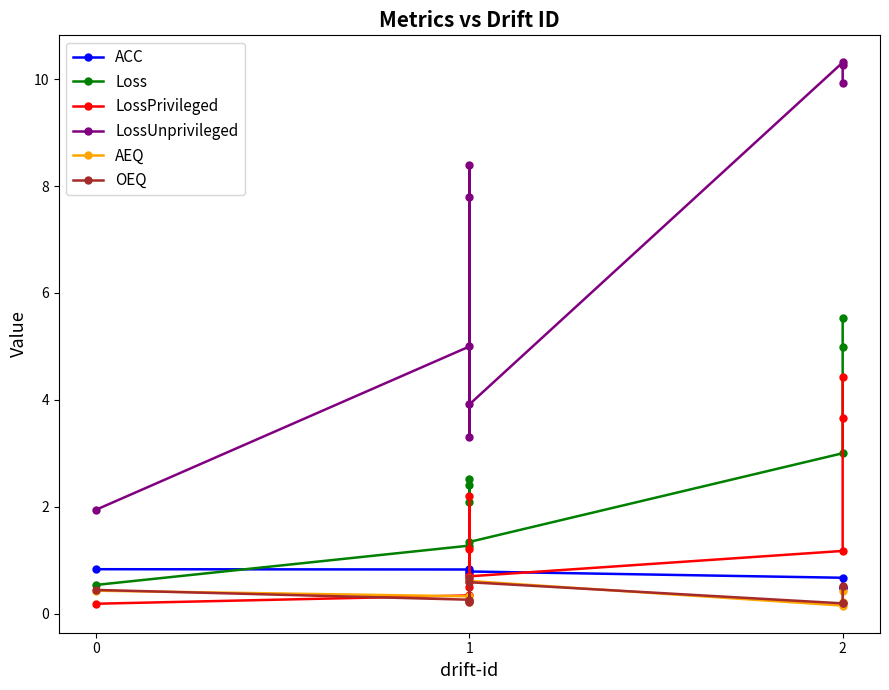

True or false: LossUnprivileged has more than 2 points higher than both neighbors.

True